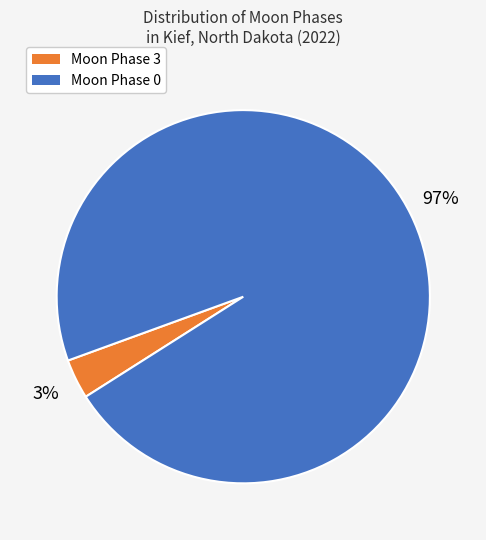

Is it true that Moon Phase 3 is 13% of the pie?

False